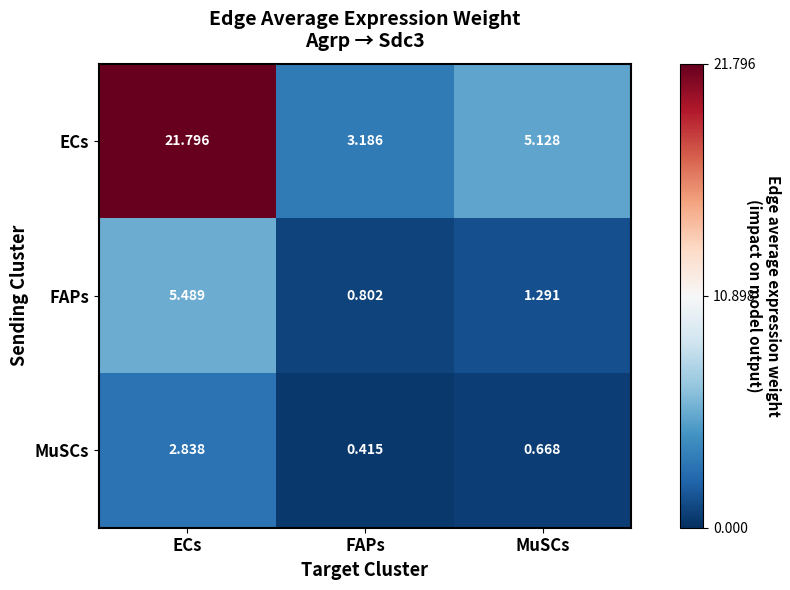

List the labels in order of MuSCs value, smallest first.

FAPs, MuSCs, ECs